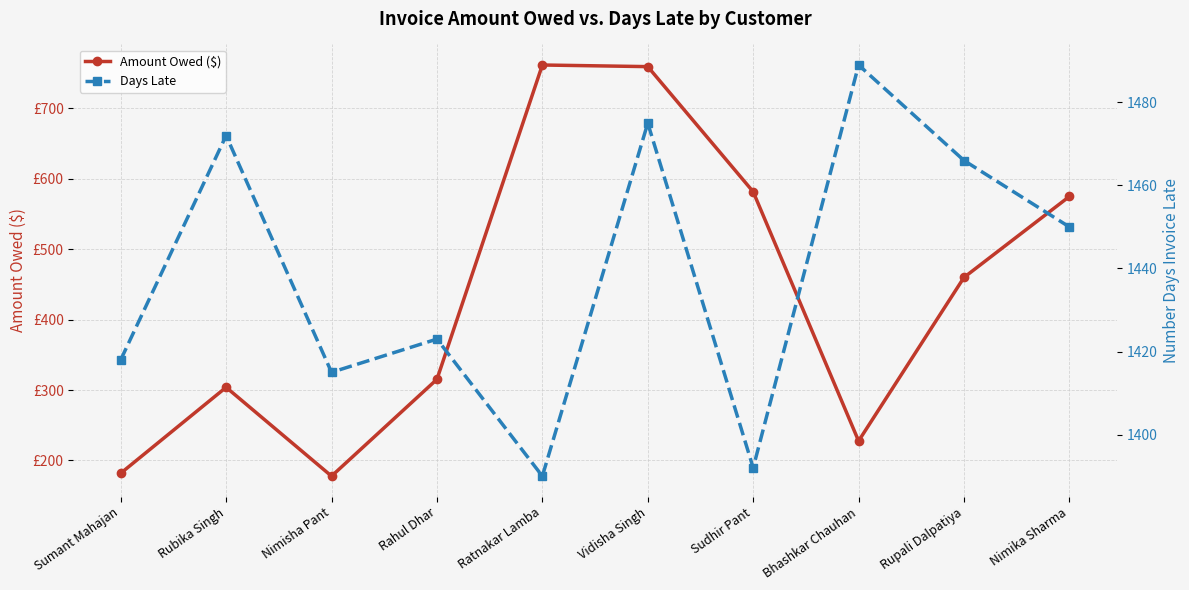

True or false: Days Late and Amount Owed ($) cross at least once.

False